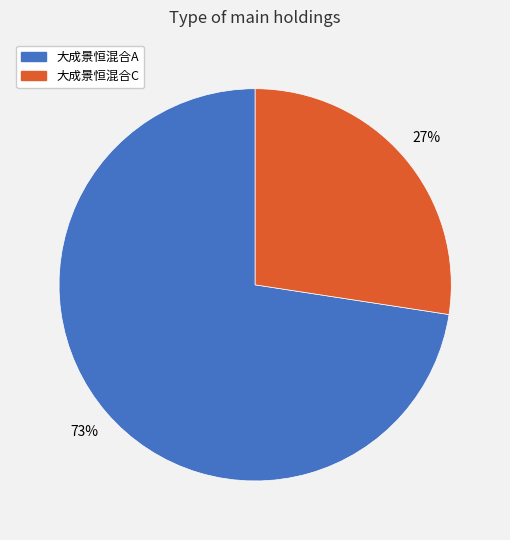

To the nearest percent, what portion does 大成景恒混合C represent?

27%